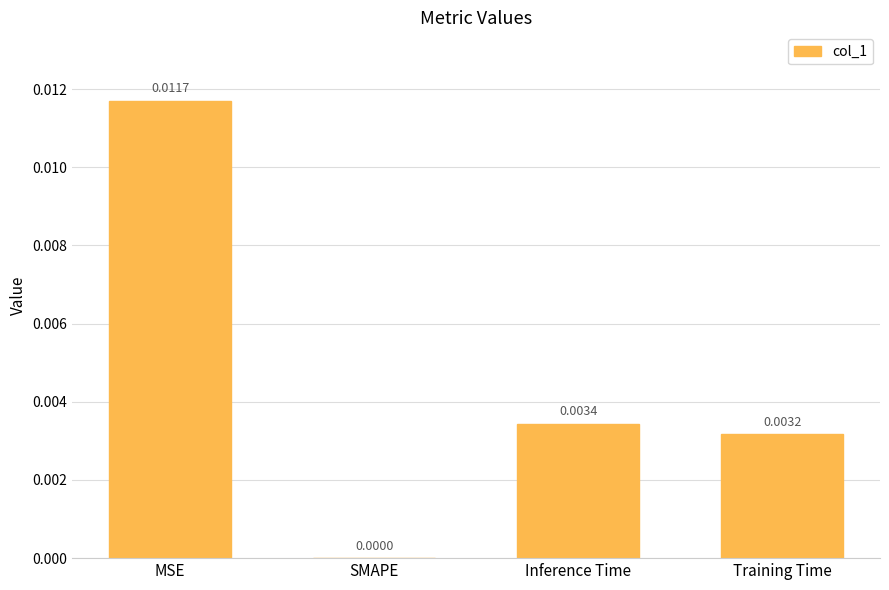

Count the number of data series in this chart.

1